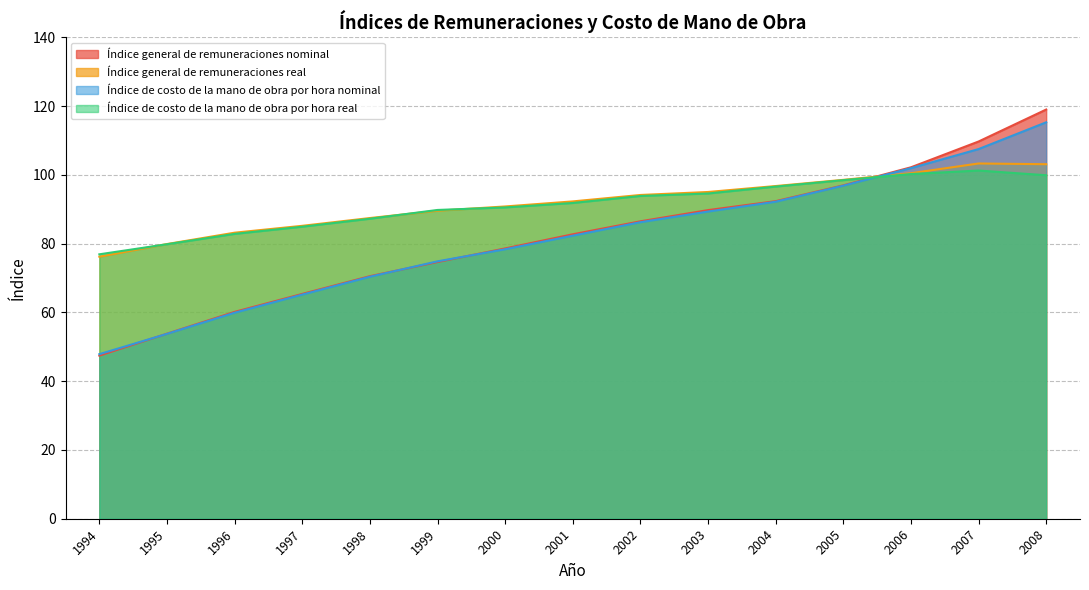

What is the maximum value for Índice general de remuneraciones real?

103.3